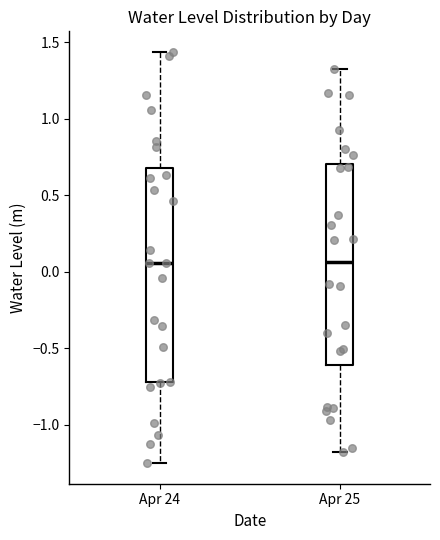

Which box is the tallest, from its lower edge to its upper edge?

Apr 24